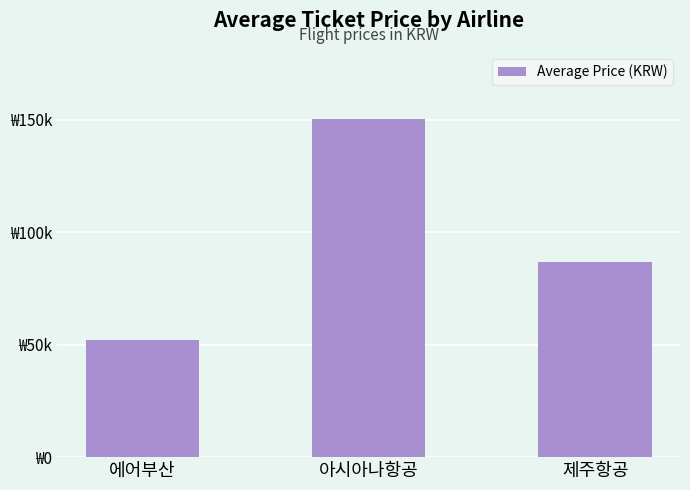

Reading left to right, what are all the values shown in this chart?

에어부산=52020	아시아나항공=150339	제주항공=86623